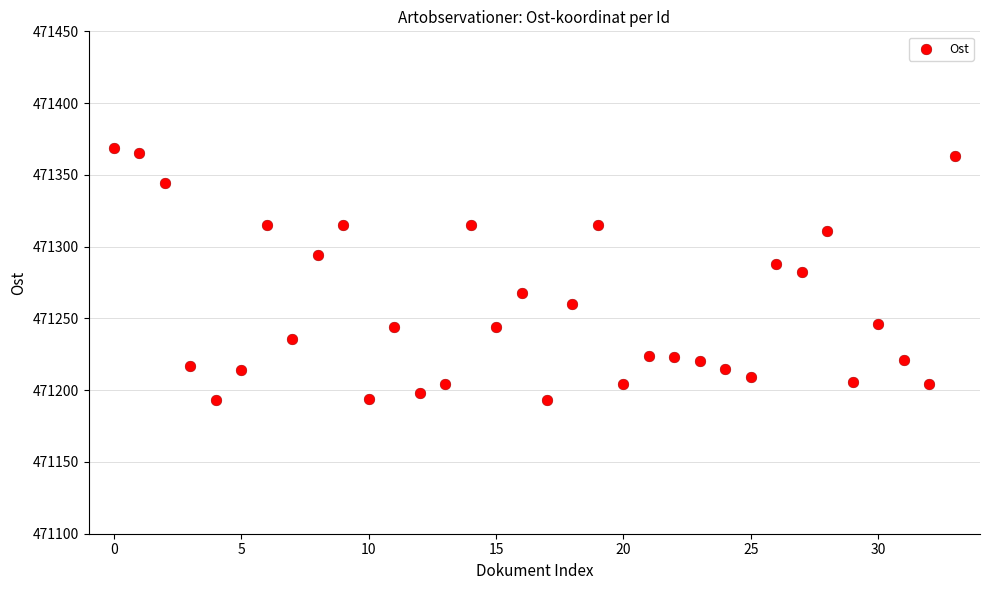

What is the range of Y values (max minus min)?

176